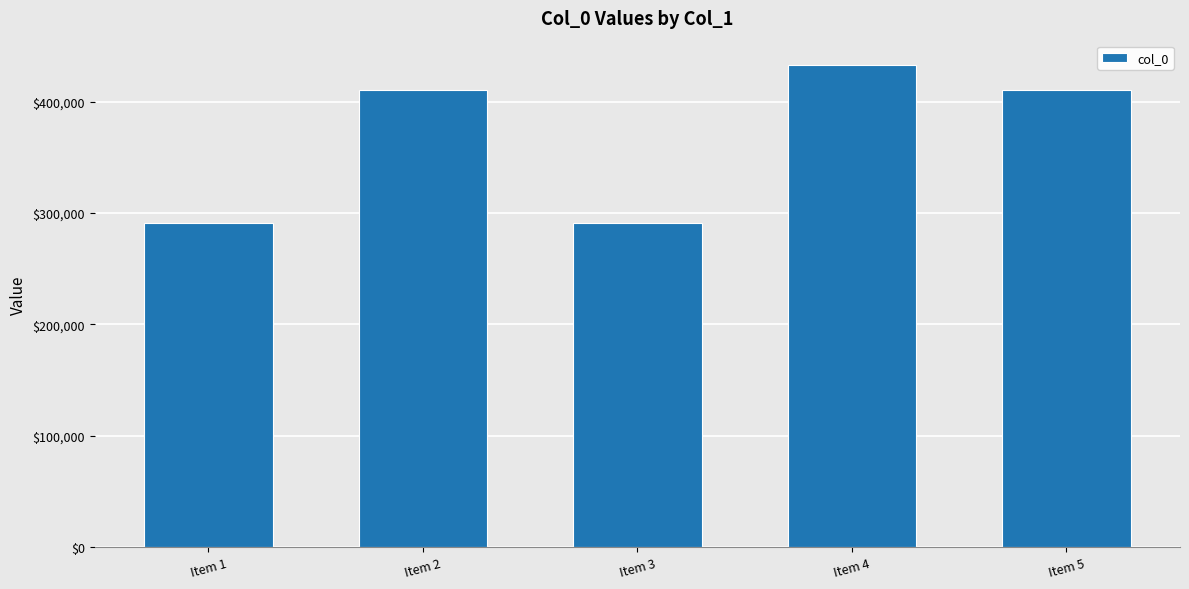

What is the sum of all values?

1836567